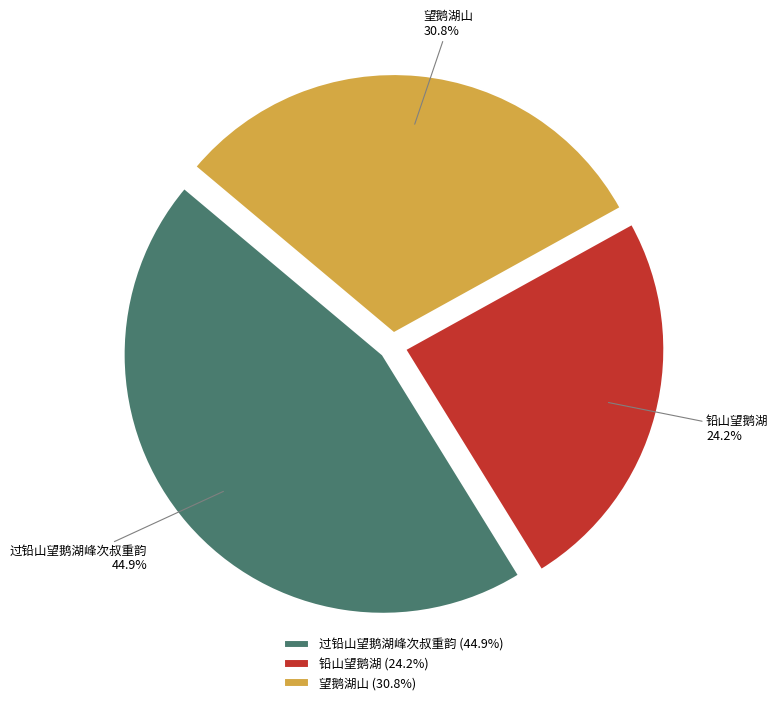

True or false: 过铅山望鹅湖峰次叔重韵 accounts for 45% of the total.

True